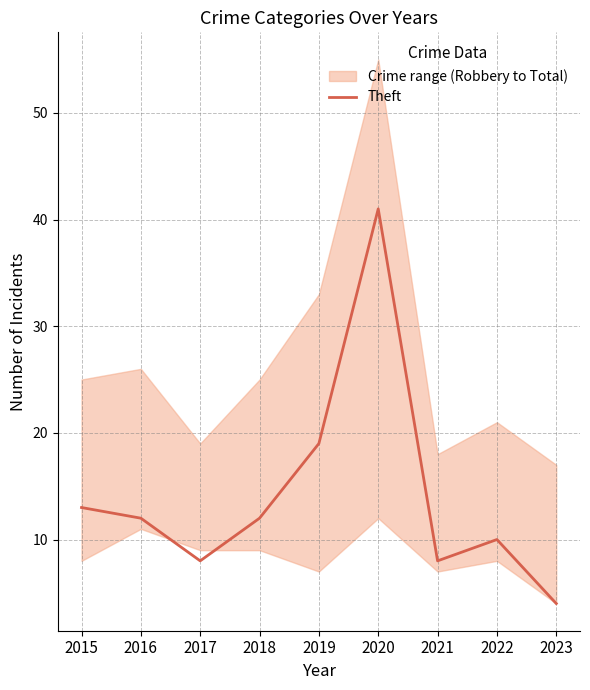

What is the minimum value shown in the chart?

4